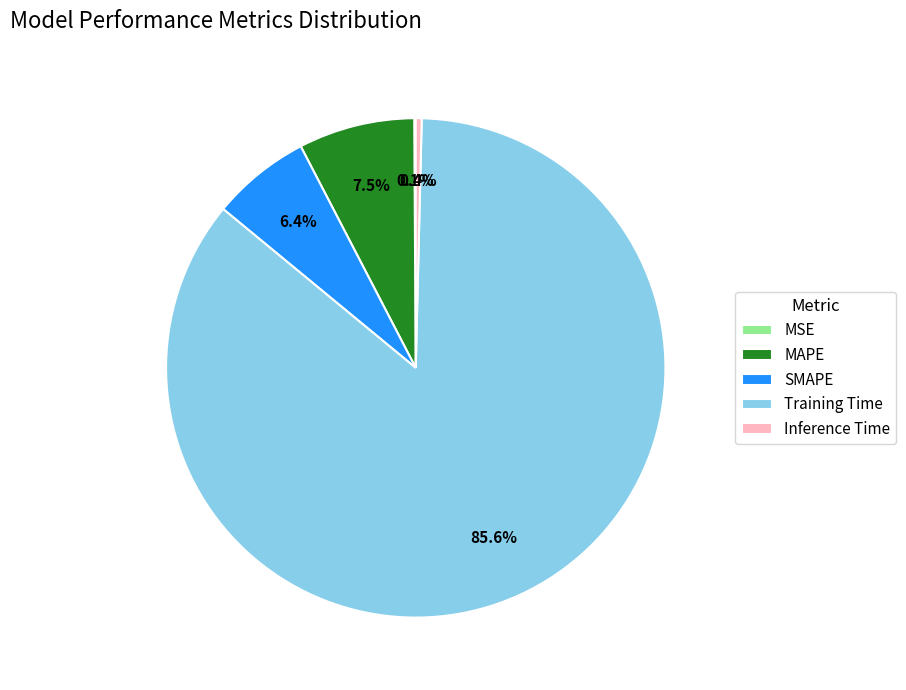

Which slice is the largest?

Training Time